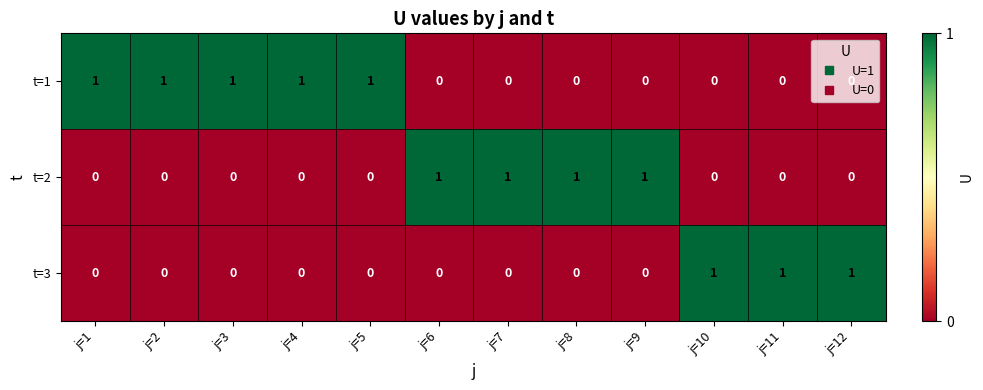

List the series in order of their overall mean, highest first.

t=1, t=2, t=3